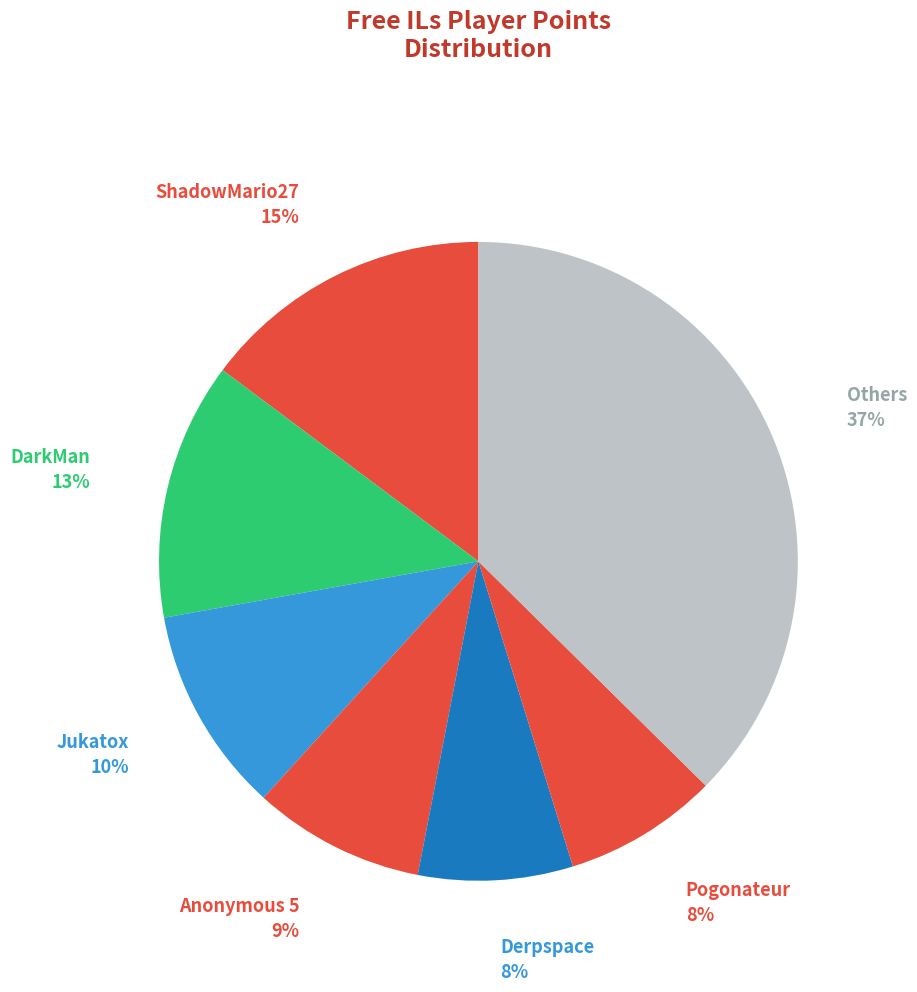

How many slices are in this pie chart?

7